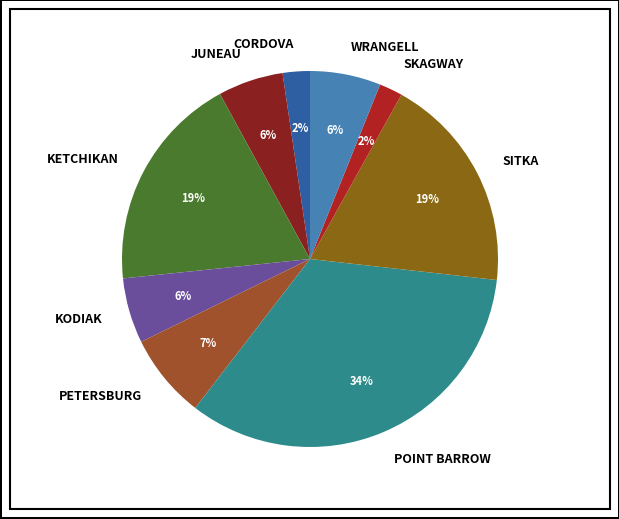

Does any single category account for the majority?

No